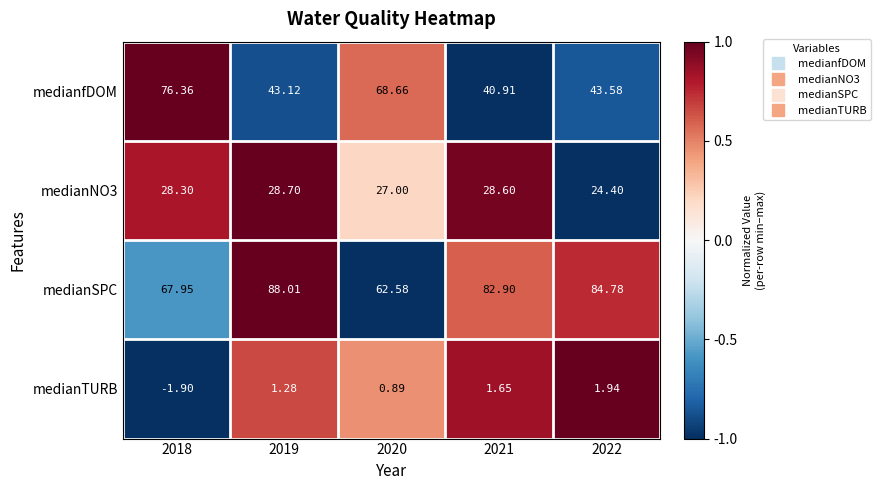

Which series has the largest total across all categories?

medianSPC